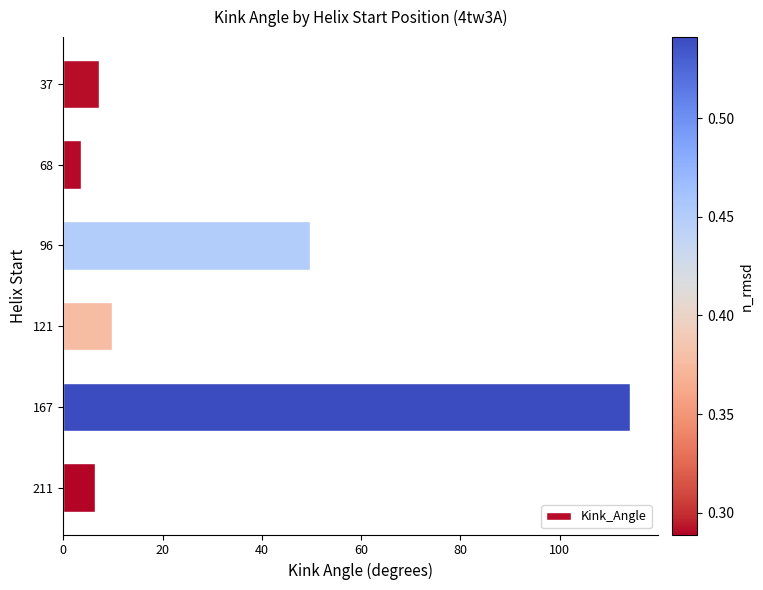

What is the change in value from 96 to 121?

-39.9